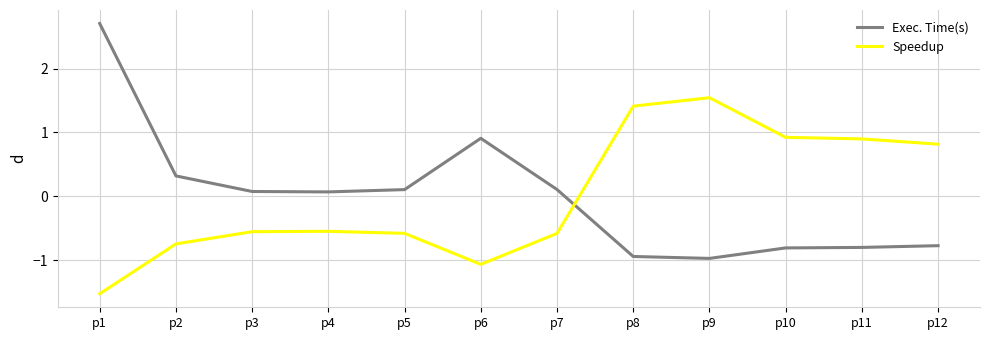

Which category has the highest value across all series?

p1